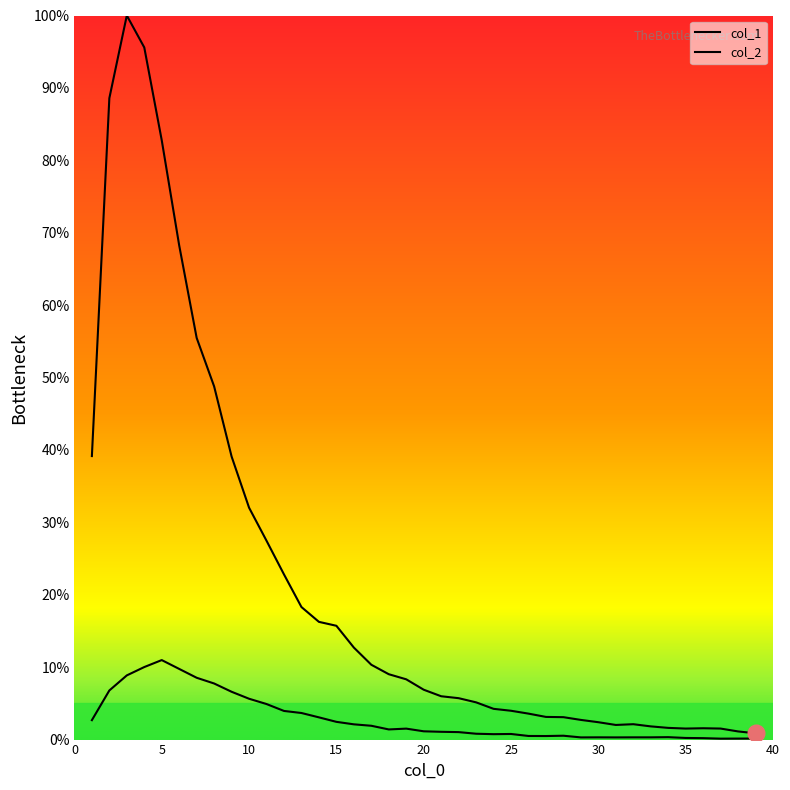

At which category is the sum across all series the highest?

3